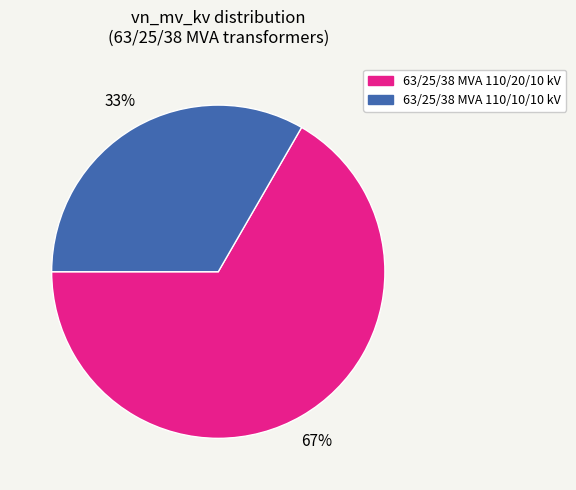

Rank the categories by value from lowest to highest.

63/25/38 MVA 110/10/10 kV, 63/25/38 MVA 110/20/10 kV